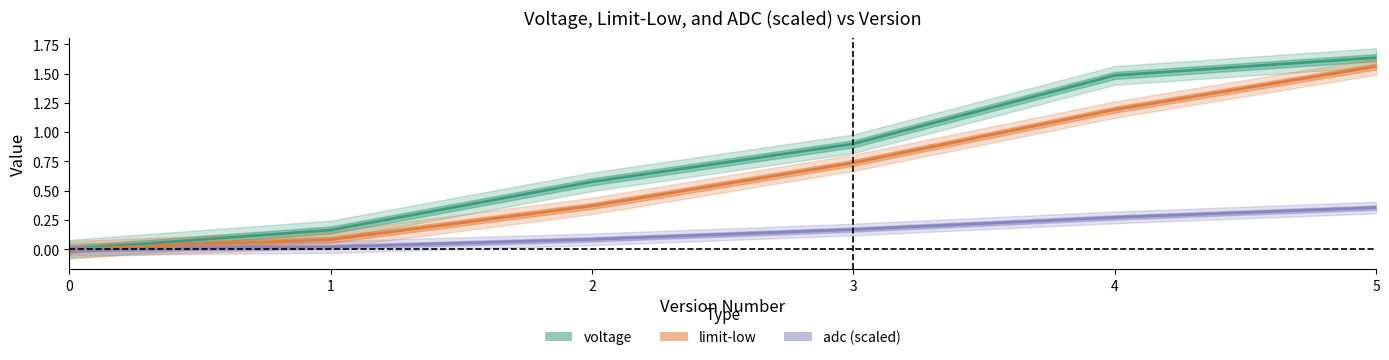

Reading left to right, transcribe all the data shown in this chart.

voltage: 0=0.0	1=0.2	2=0.6	3=0.9	4=1.5	5=1.6
limit-low: 0=0.0	1=0.1	2=0.4	3=0.7	4=1.2	5=1.6
adc (scaled): 0=0.0	1=0.0	2=0.1	3=0.2	4=0.3	5=0.4